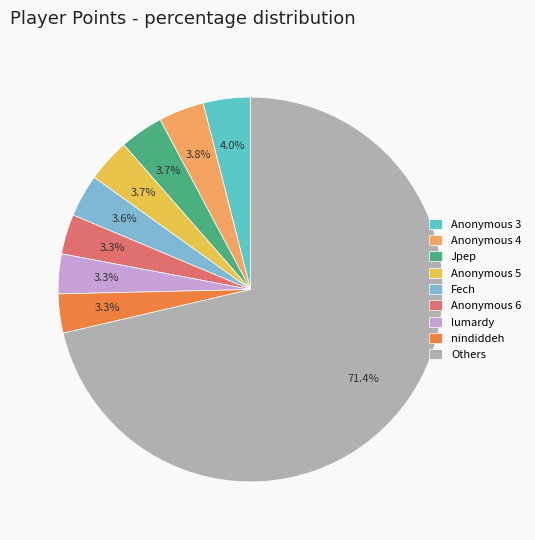

What is the largest slice in the pie chart?

Others